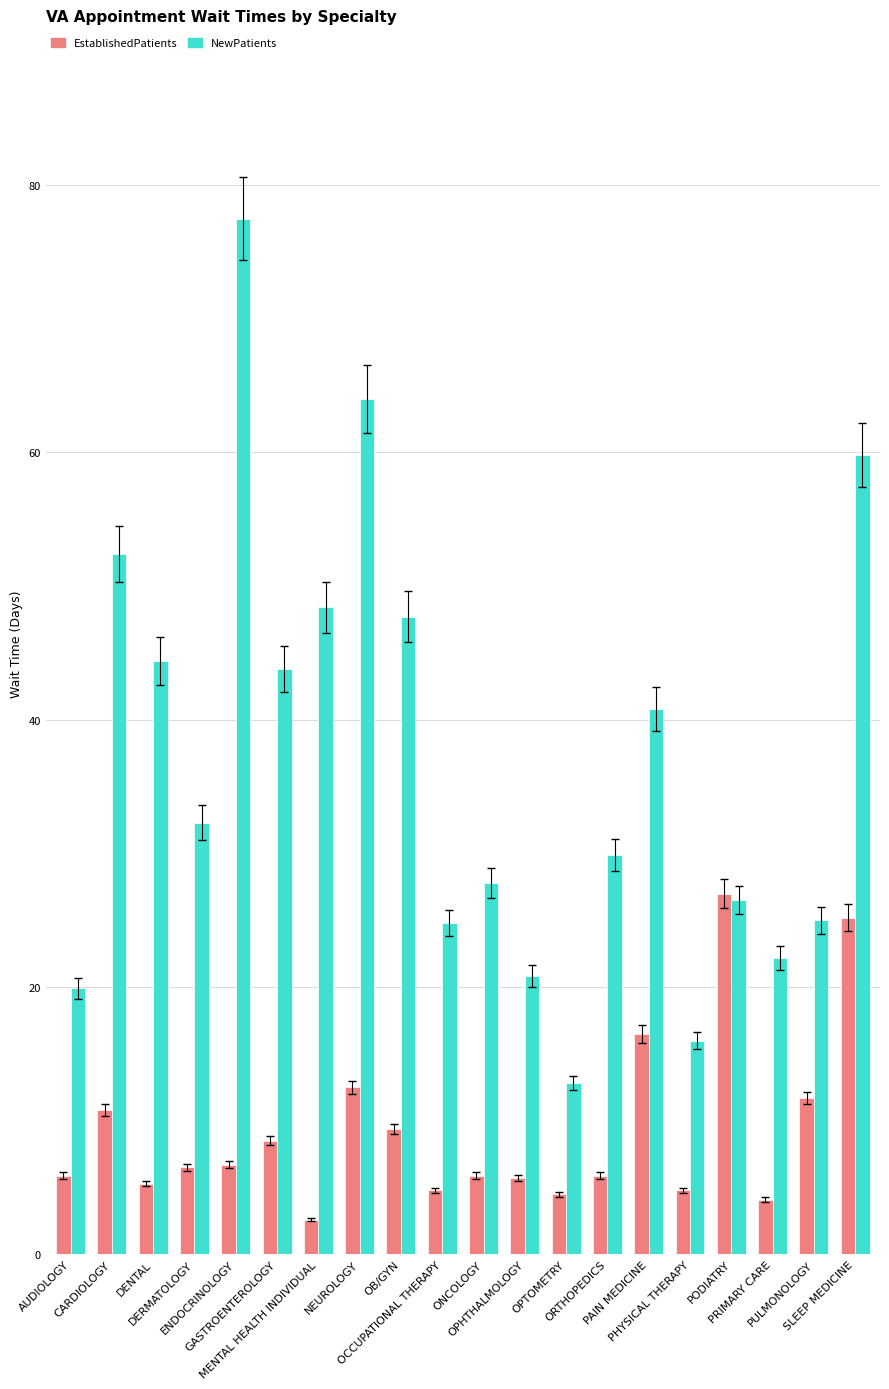

What value does the EstablishedPatients series have at PODIATRY?

27.0